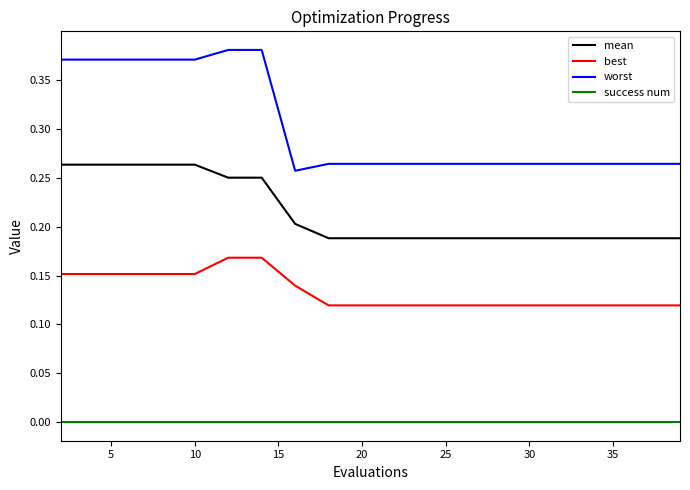

Rank the series by their average value, from highest to lowest.

worst, mean, best, success num